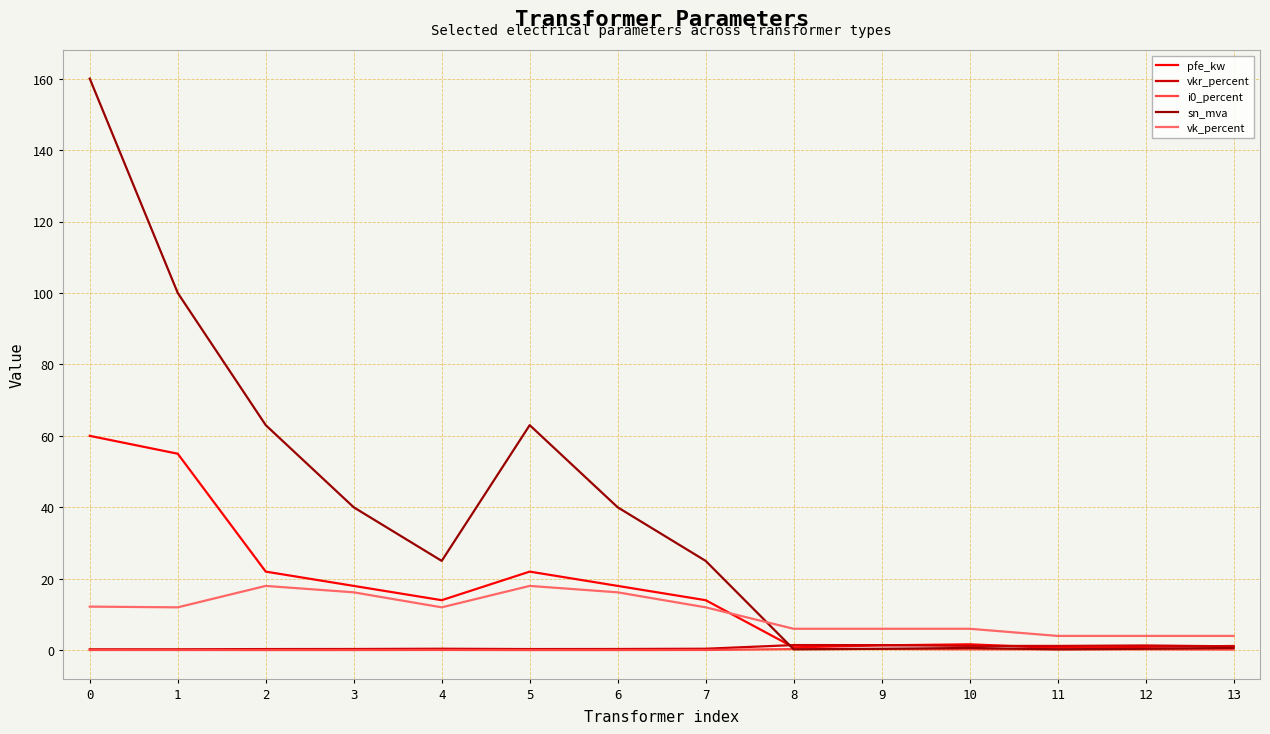

What is the maximum value shown in the chart?

160.0